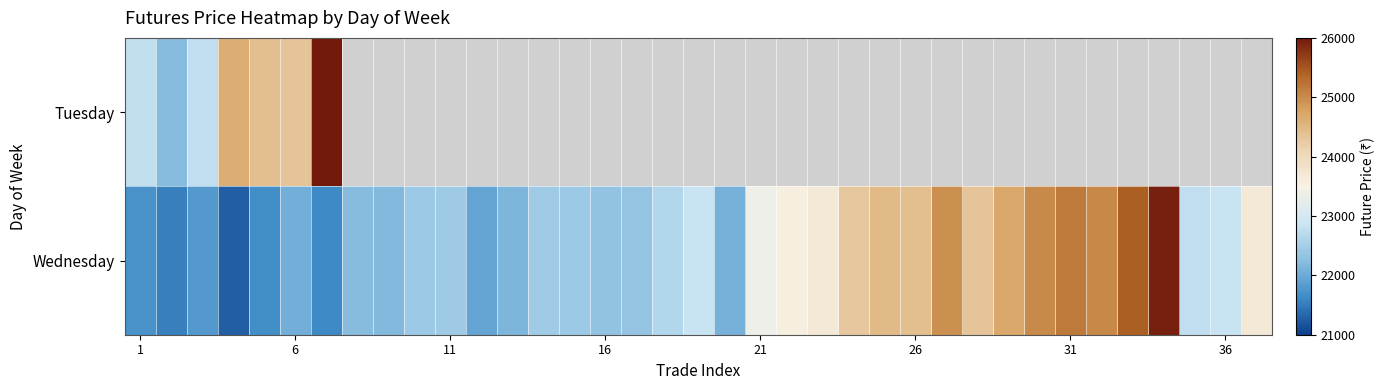

What is the difference between the maximum and minimum values in the Wednesday series?

4666.3